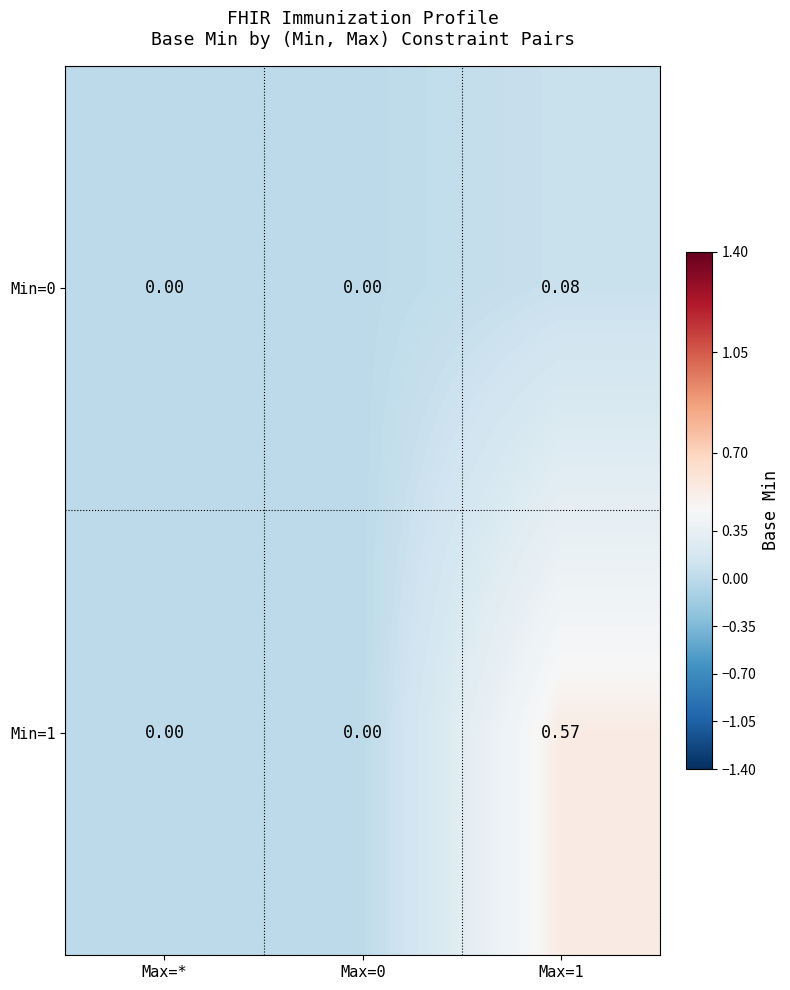

Reading left to right, list all the values displayed in this chart.

Min=0: Max=*=0.0	Max=0=0.0	Max=1=0.1
Min=1: Max=*=0.0	Max=0=0.0	Max=1=0.6